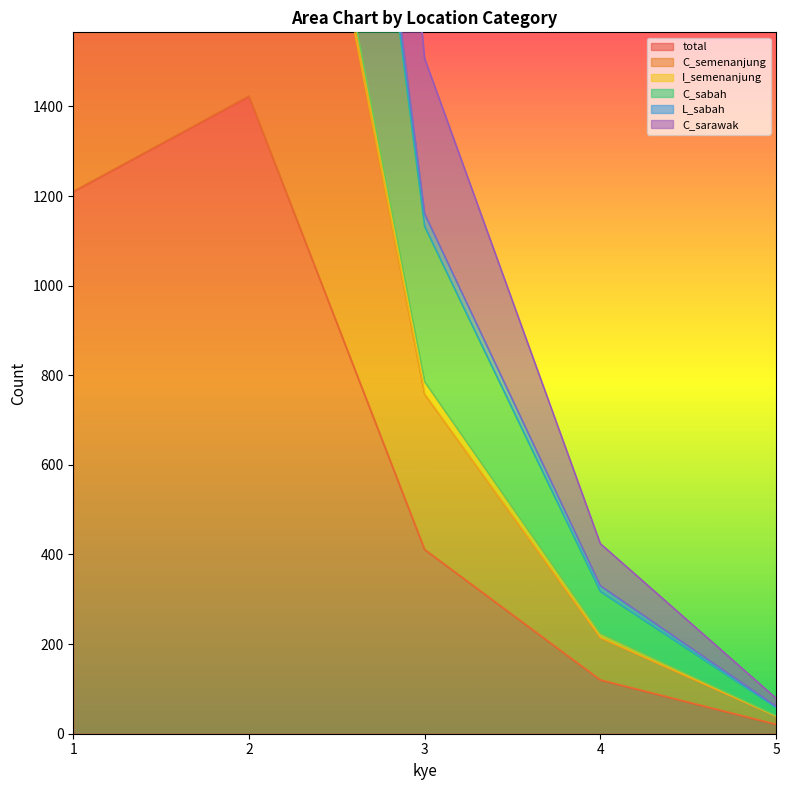

The value of total at 2 is 1423. True or false?

True